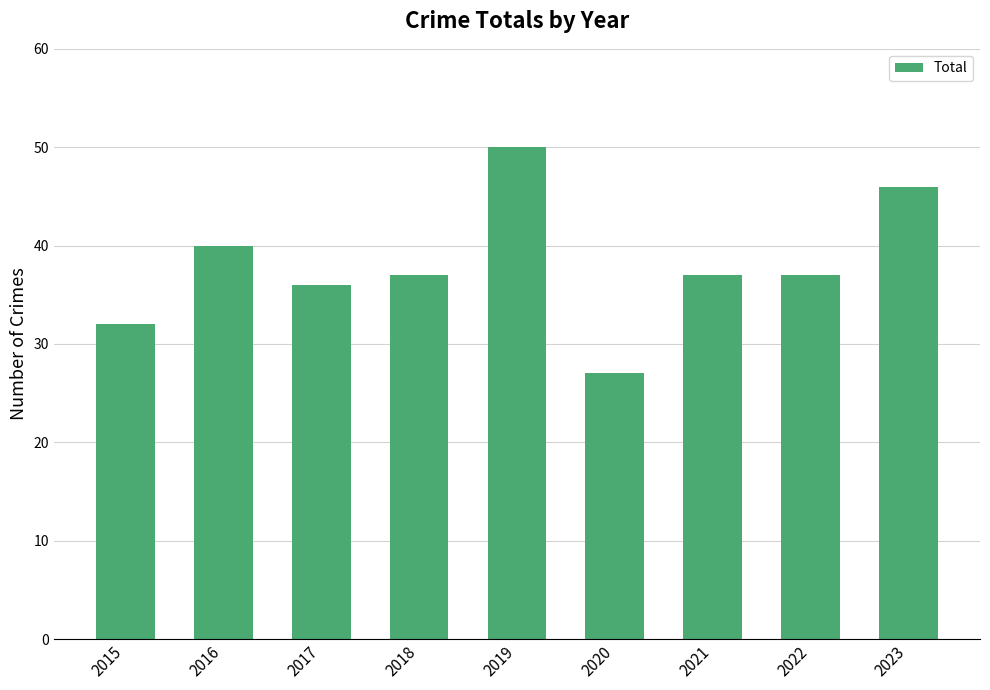

What is the ratio of the value at 2018 to the value at 2022?

1.0